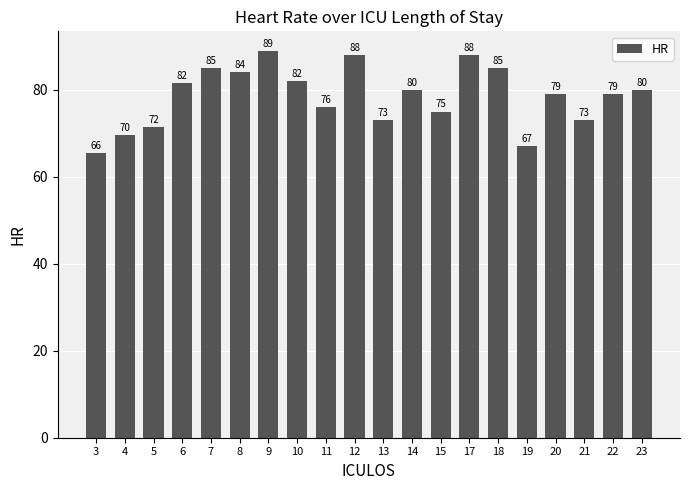

What is the value of the 12th bar from the left?

80.0